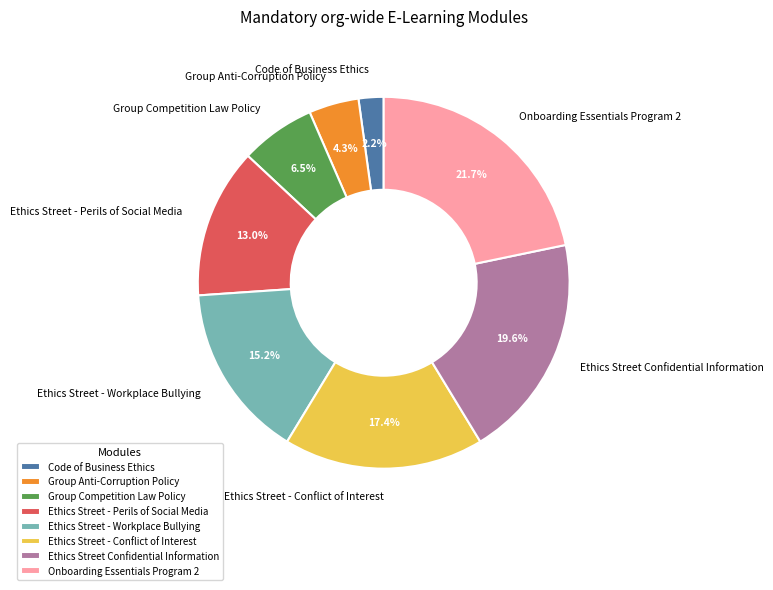

Is it true that Onboarding Essentials Program 2 is 7% of the pie?

False